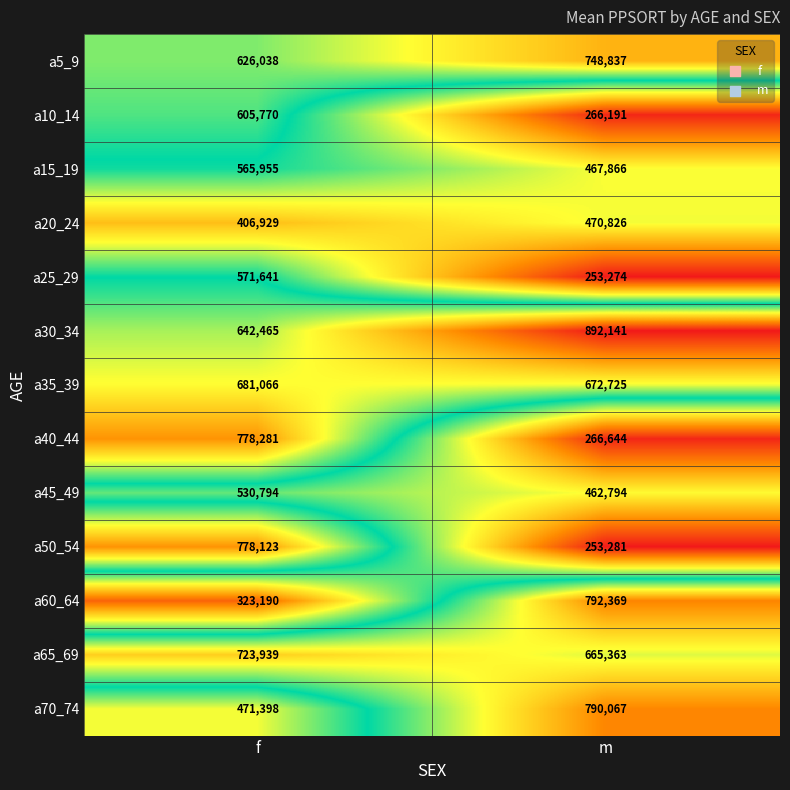

Which category has the lowest value across all series?

m